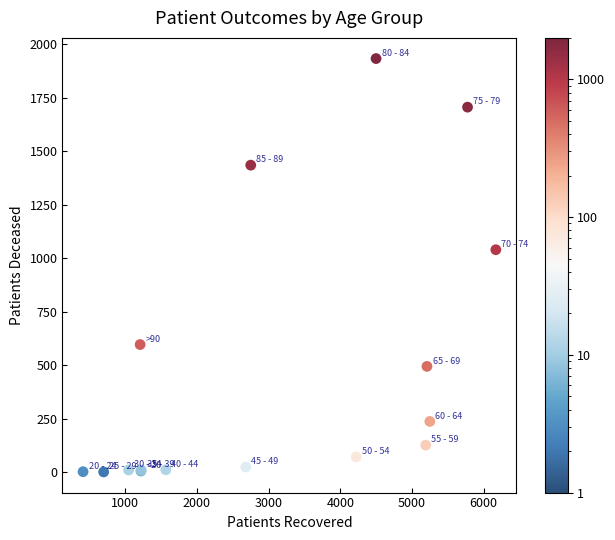

What Y value in the scatter plot is closest to 967?

1040